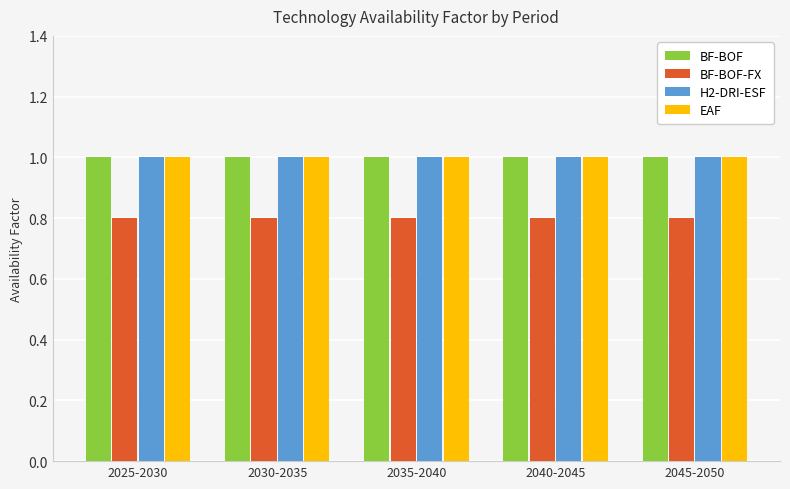

At how many categories does at least one series exceed 0?

5